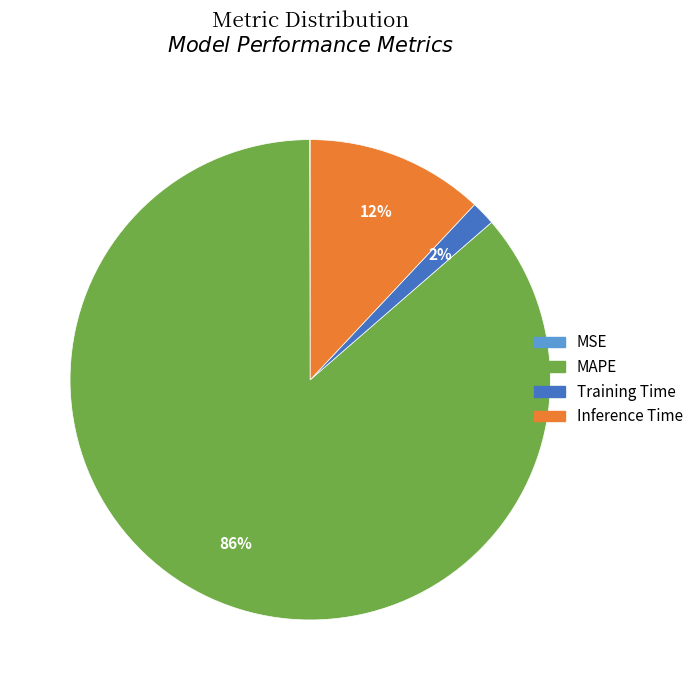

Which category accounts for the majority?

MAPE